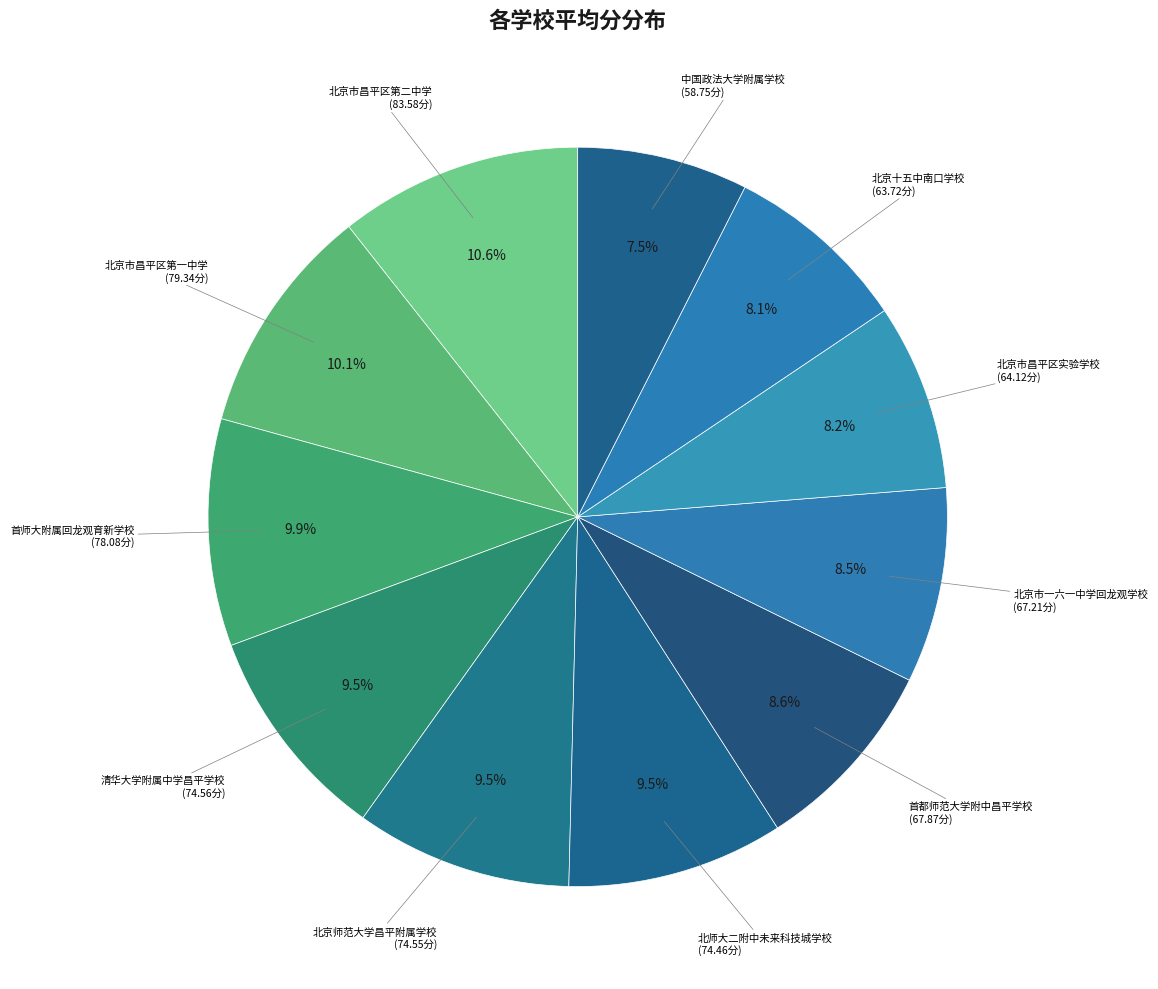

Count the number of slices in the pie.

11